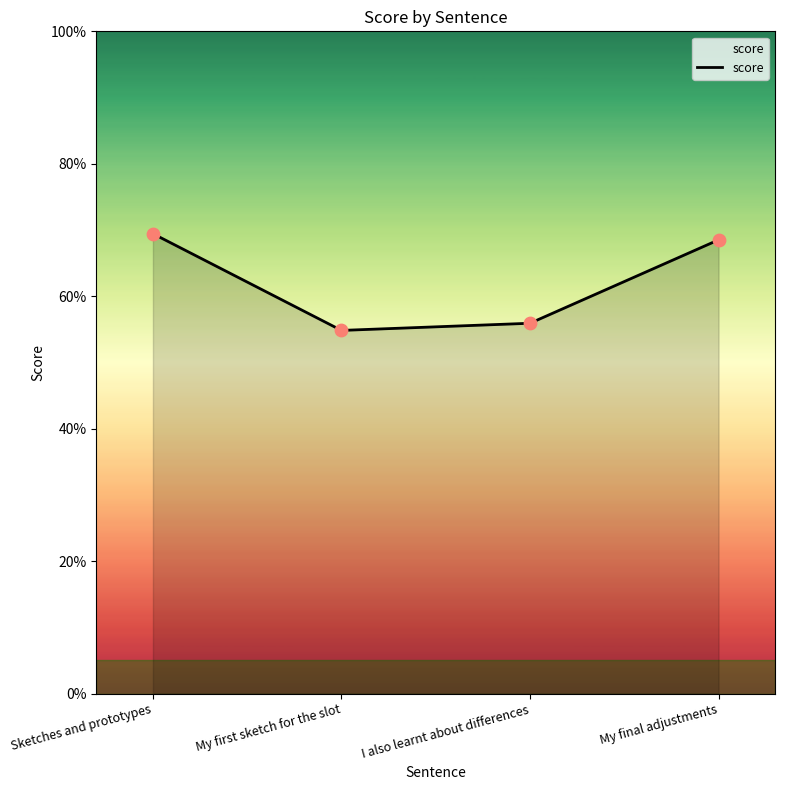

What is the change in value from Sketches and prototypes to My first sketch for the slot?

-0.1